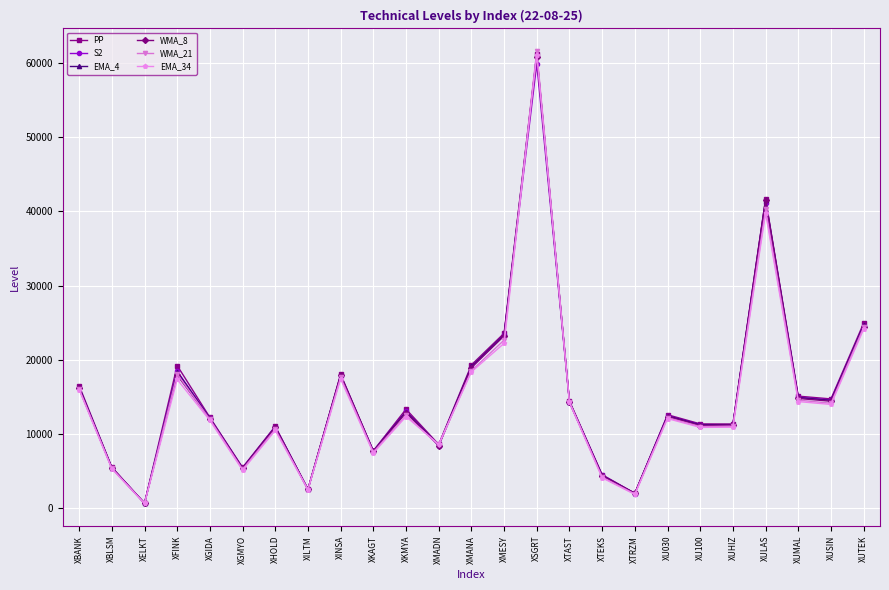

What is the value of the S2 point at the 1st from the left?

16177.2